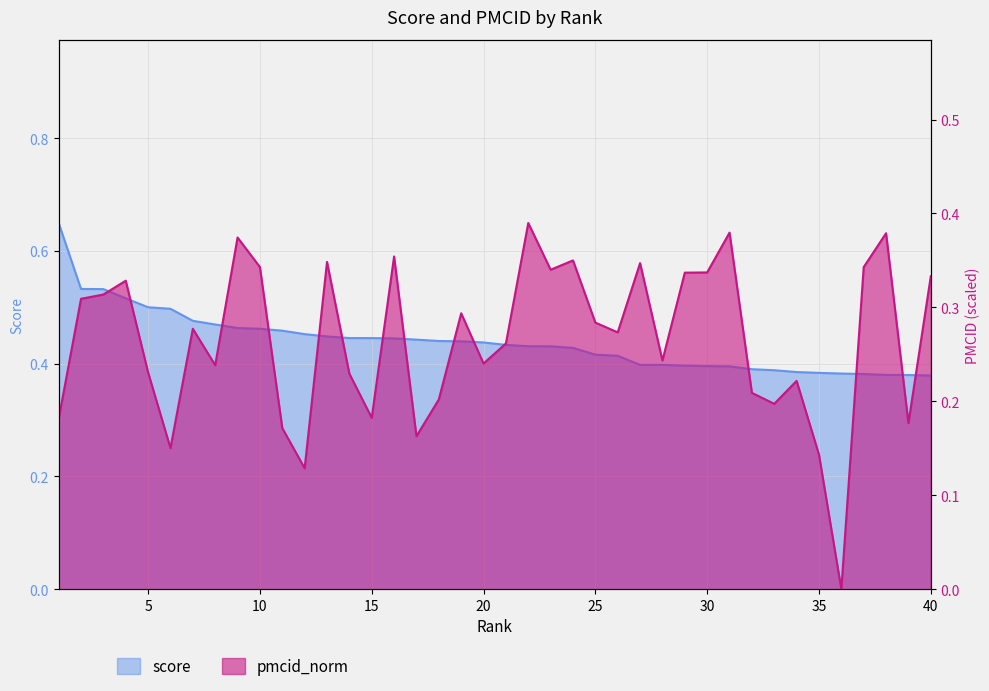

List the labels in order of score value, largest first.

1, 2, 3, 4, 5, 6, 7, 8, 9, 10, 11, 12, 13, 14, 15, 16, 17, 18, 19, 20, 21, 22, 23, 24, 25, 26, 27, 28, 29, 30, 31, 32, 33, 34, 35, 36, 37, 38, 39, 40